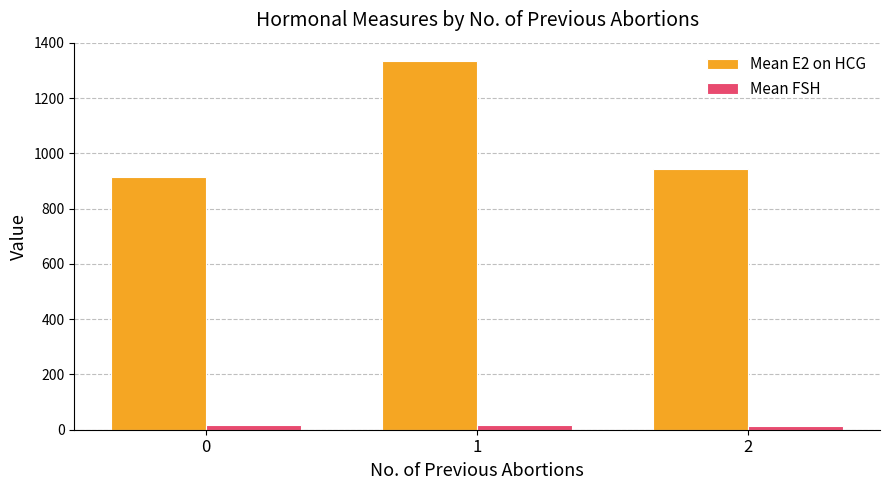

True or false: Mean FSH has a value of 18.1 at 0.

True